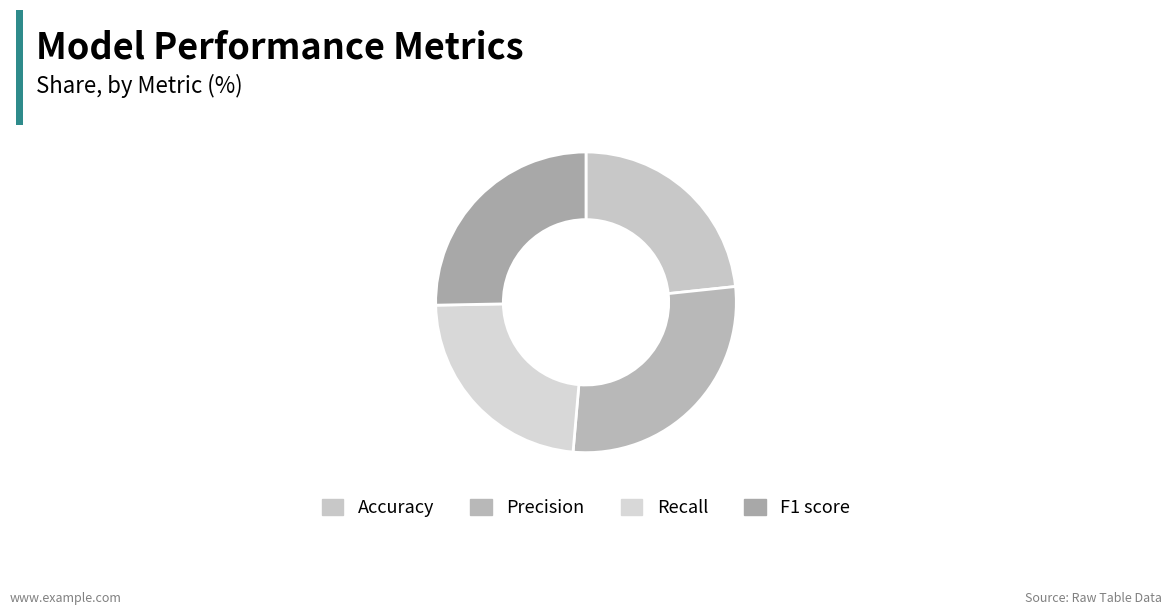

To the nearest percent, what is the difference between the largest and smallest slice percentages?

5%